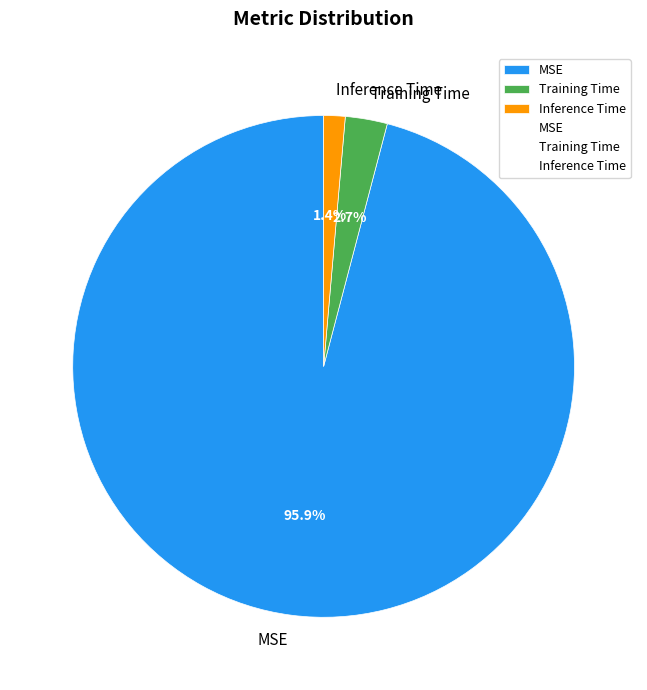

Which category has the biggest portion of the pie?

MSE